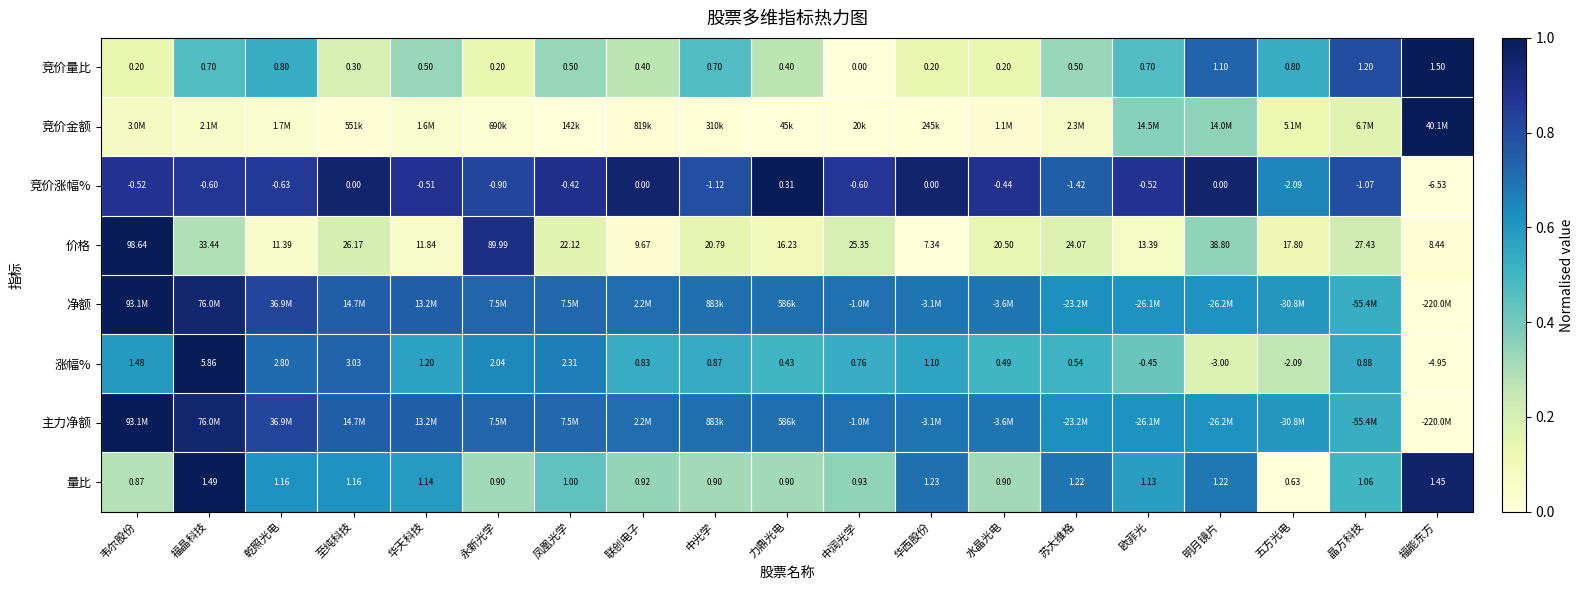

At which label is 涨幅% closest to 0?

力鼎光电